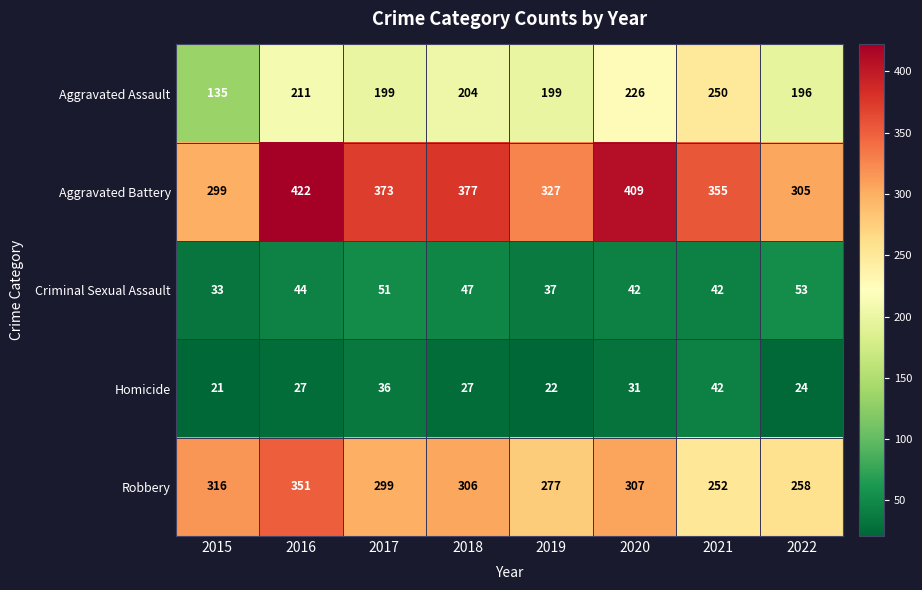

What is the sum of all Aggravated Assault values?

1620